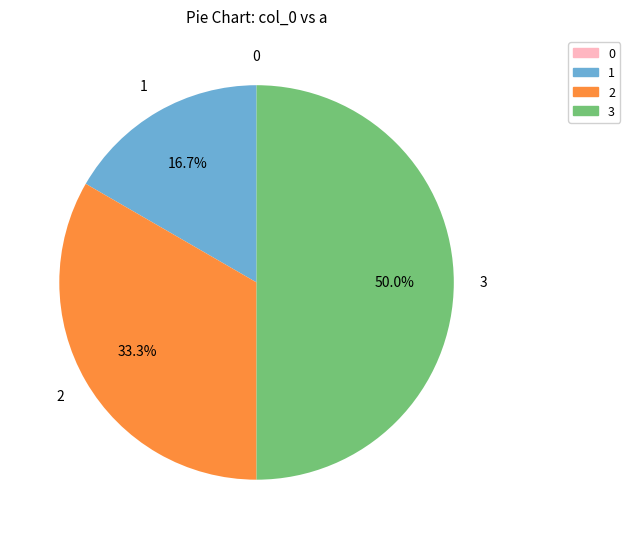

True or false: 1 accounts for 2% of the total.

False